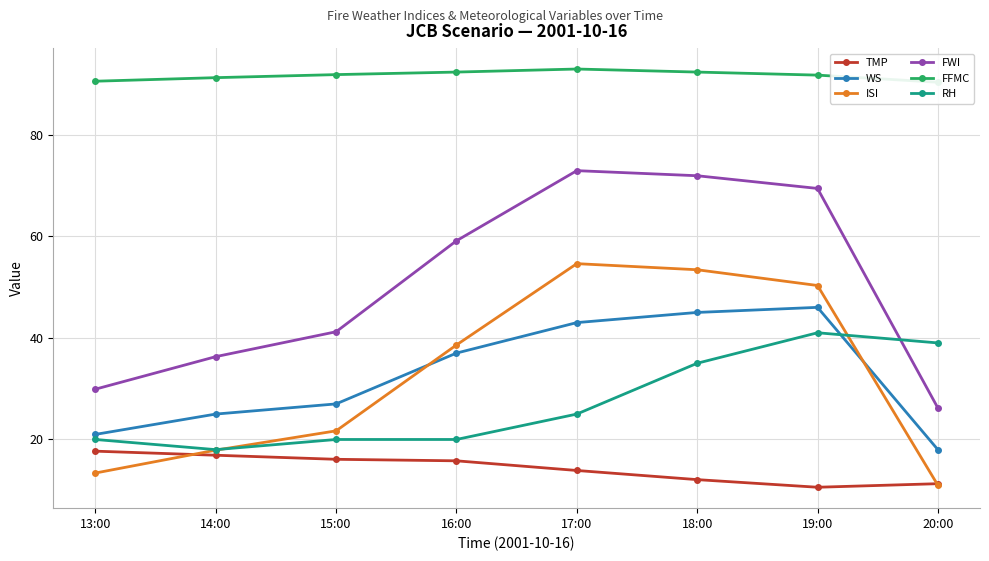

How many lines are shown in the chart?

6